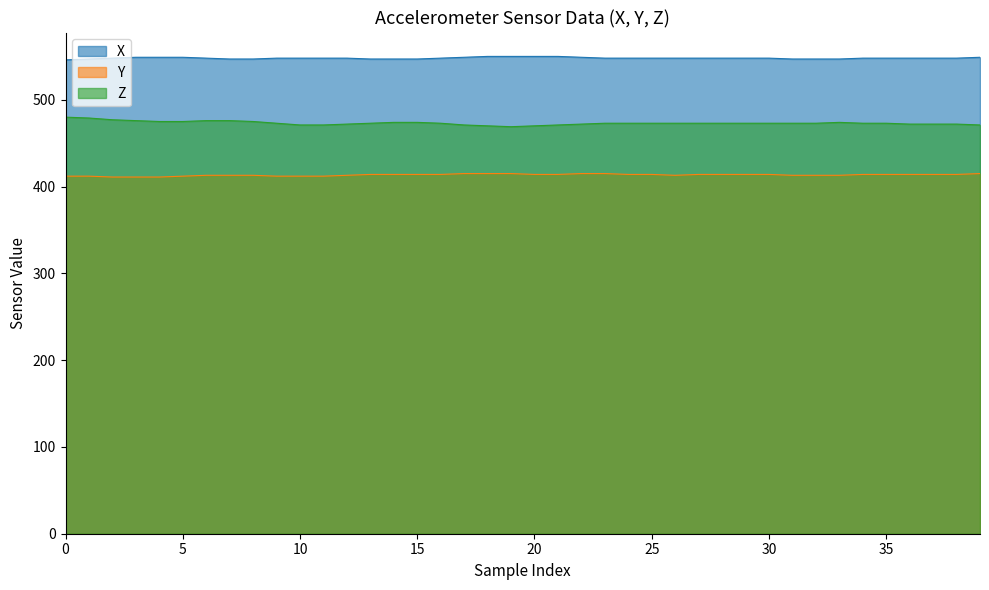

What is the value of the Y point at the 17th from the left?

414